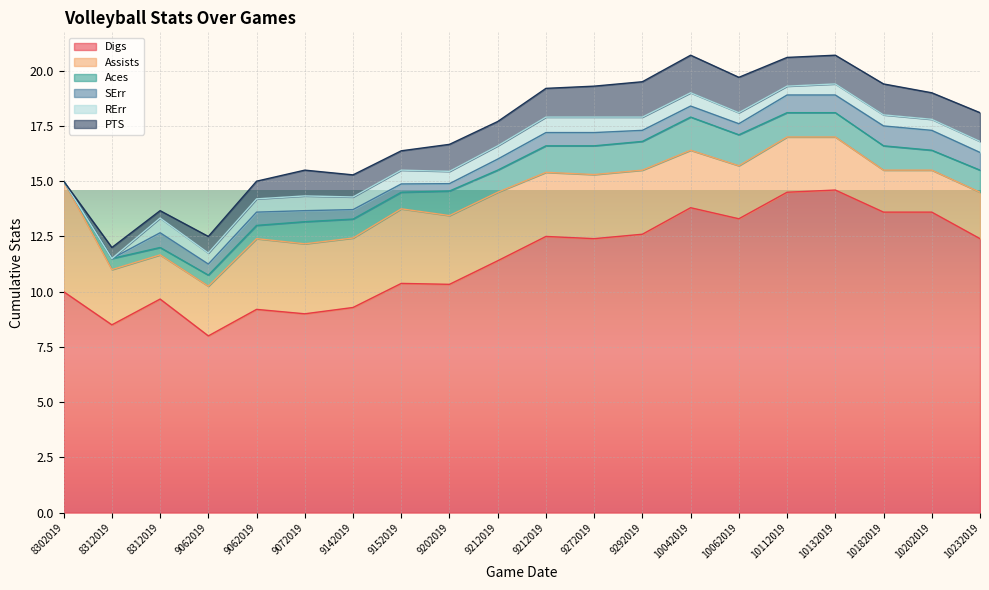

Read the SErr value at 9212019.

0.6